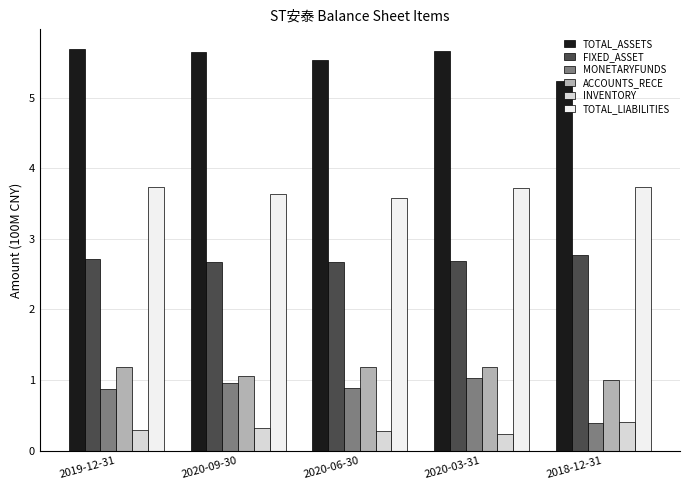

What is the total value across all series at 2020-06-30?

14.1